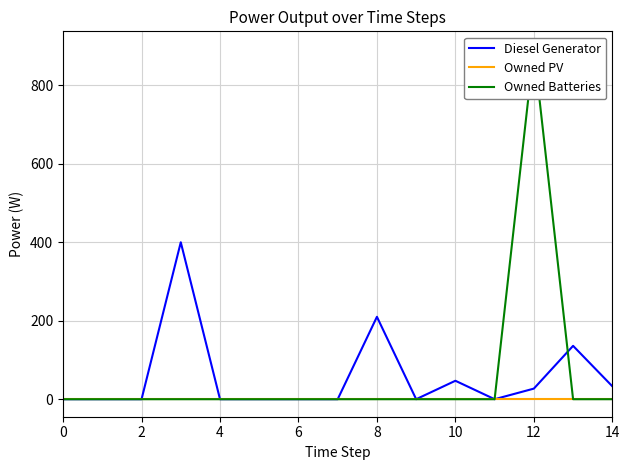

Is the value of Owned PV at 12 greater than the value of Diesel Generator at 12?

No